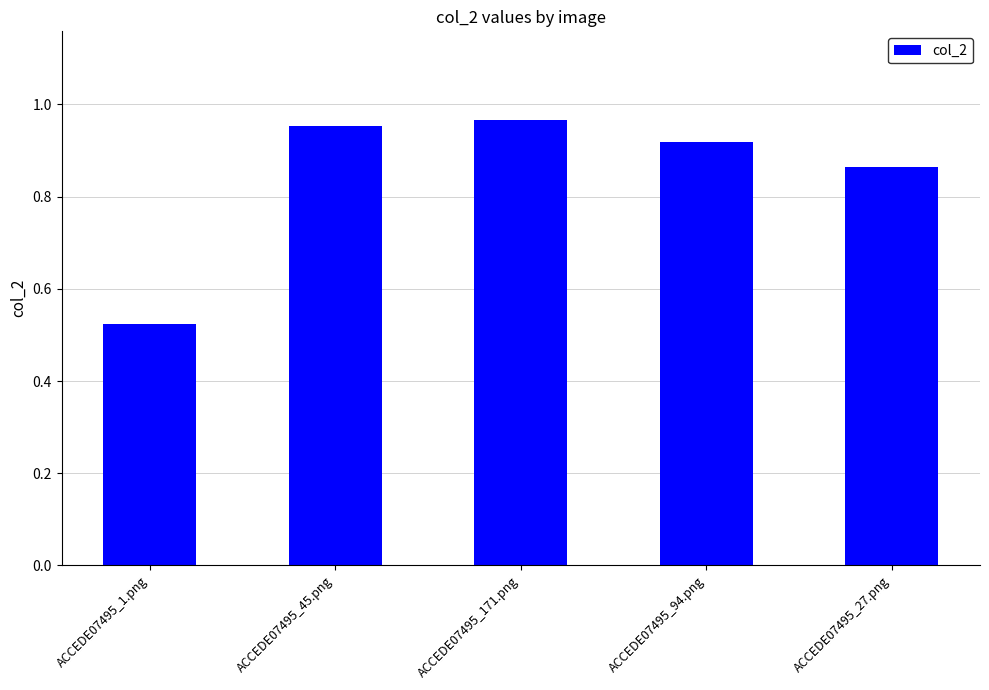

Count the number of data series in this chart.

1